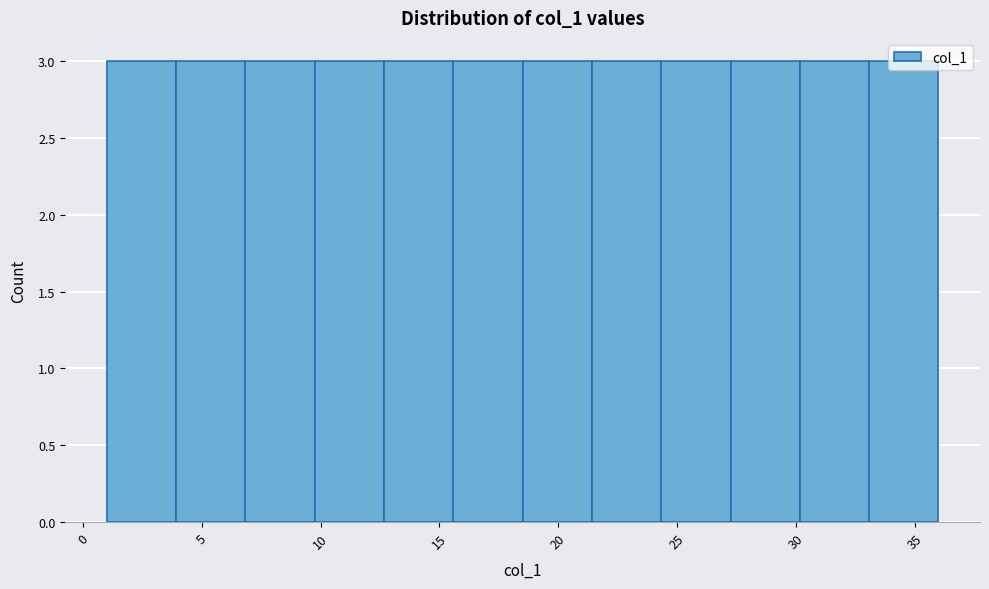

How tall is the bar that spans 15.5 to 18.5 on the x-axis? Neither the bar edges nor the heights are printed on the chart, so give them approximately, as read against the axes.

3